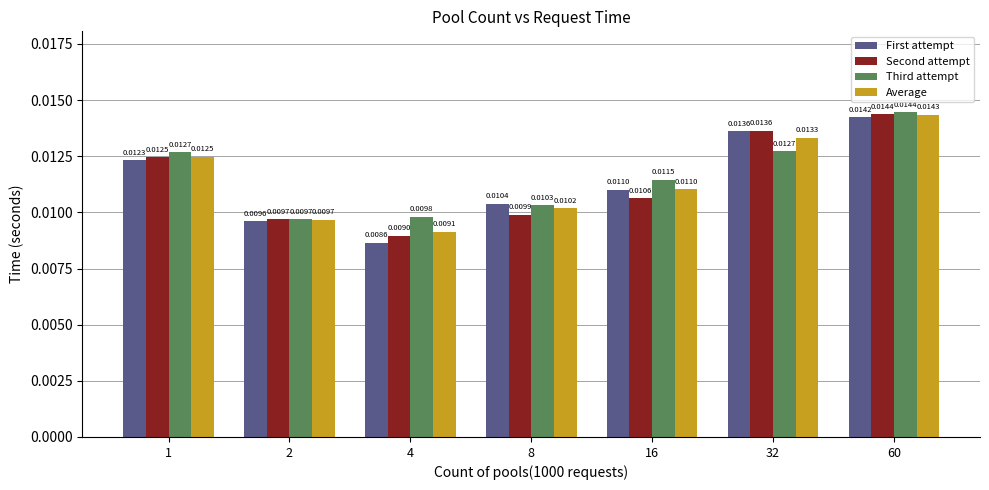

How many bars are there in each group?

4